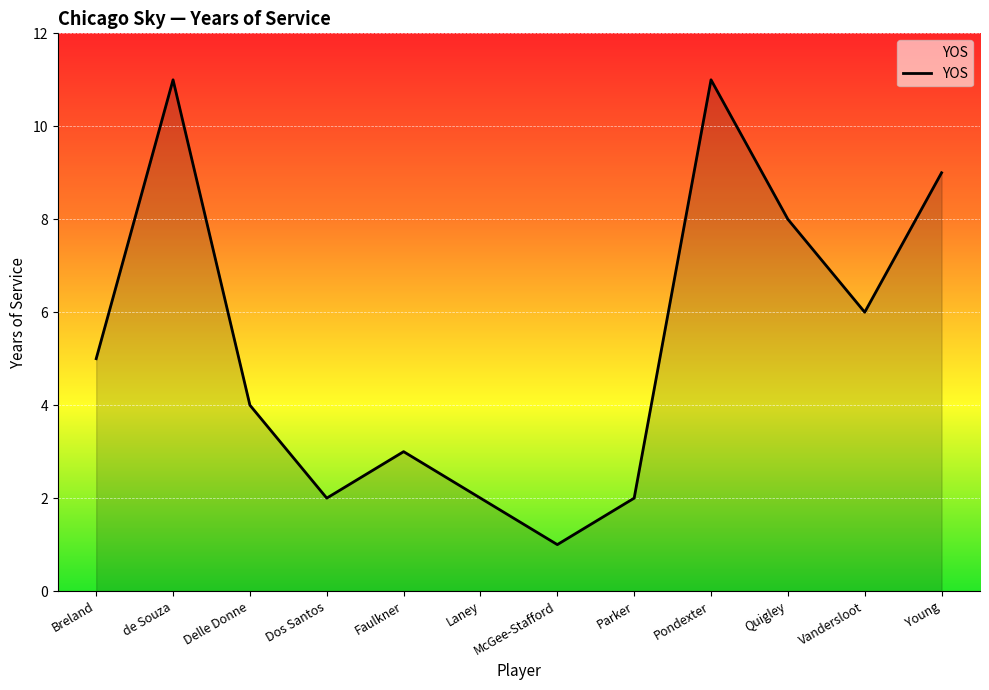

What is the difference between the maximum and minimum values?

10